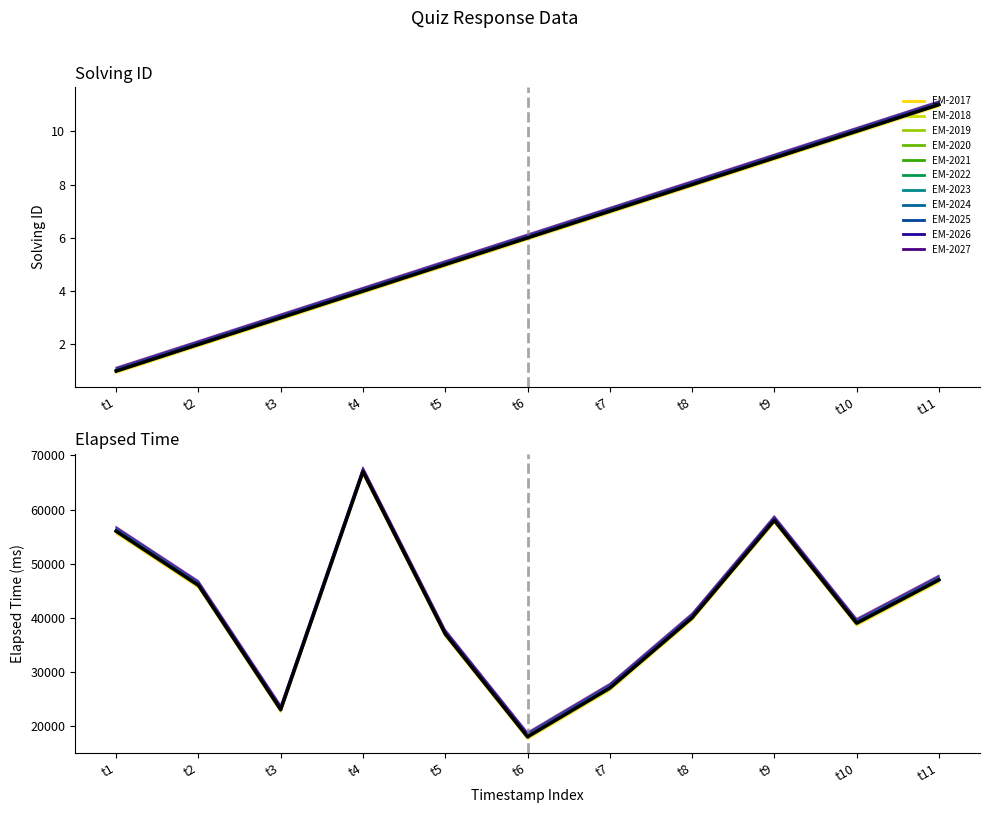

True or false: elapsed_time and solving_id cross at least once.

False